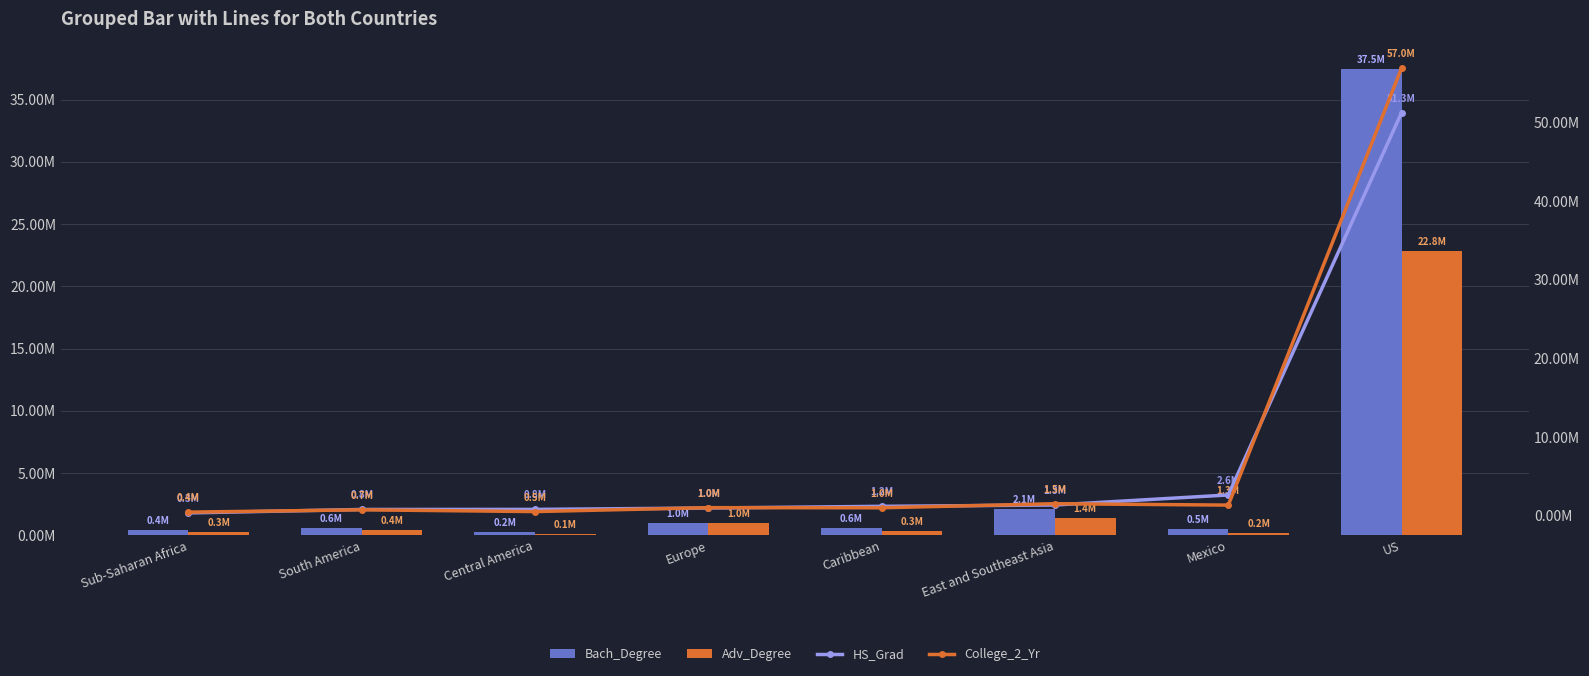

Reading left to right, extract all data points from this chart.

Bach_Degree: 378827	610168	234528	967403	562591	2117941	524225	37458246
Adv_Degree: 272735	377705	89029	994478	314062	1414465	194147	22796623
HS_Grad: 330351	773149	780777	957705	1173233	1341724	2619905	51286386
College_2_Yr: 432143	729619	503784	1003116	987259	1507372	1327496	56959420